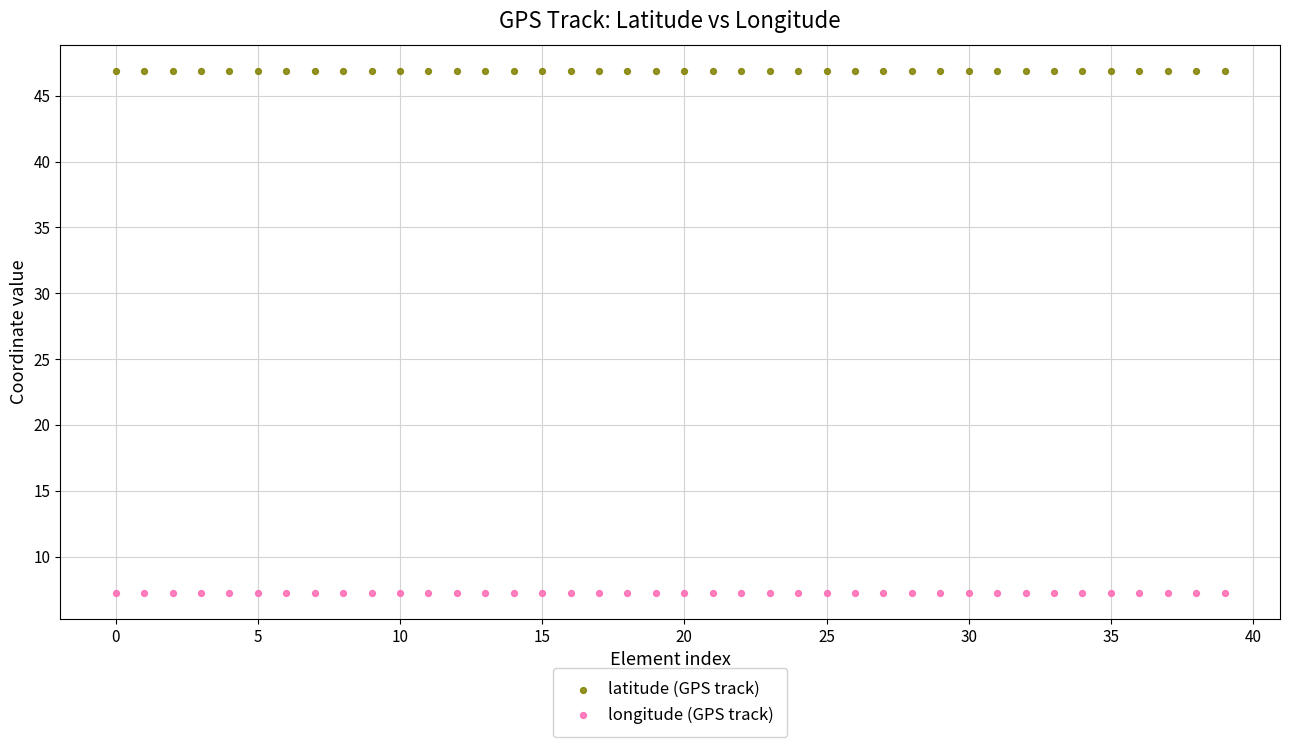

Which series reaches the minimum Y coordinate?

longitude (GPS track)